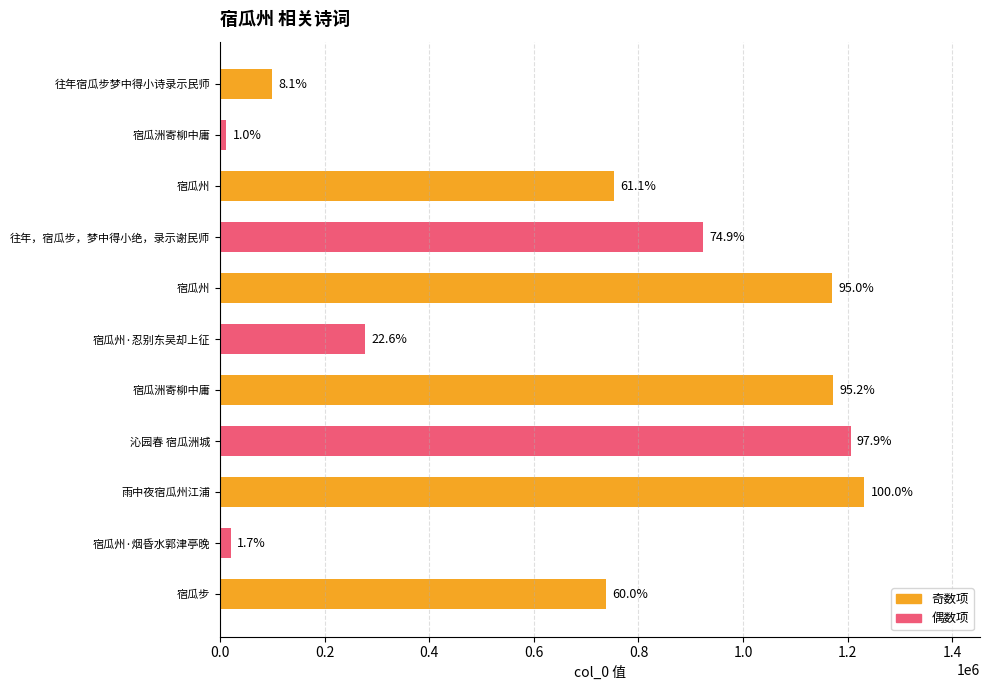

What is the greatest value displayed?

1231211